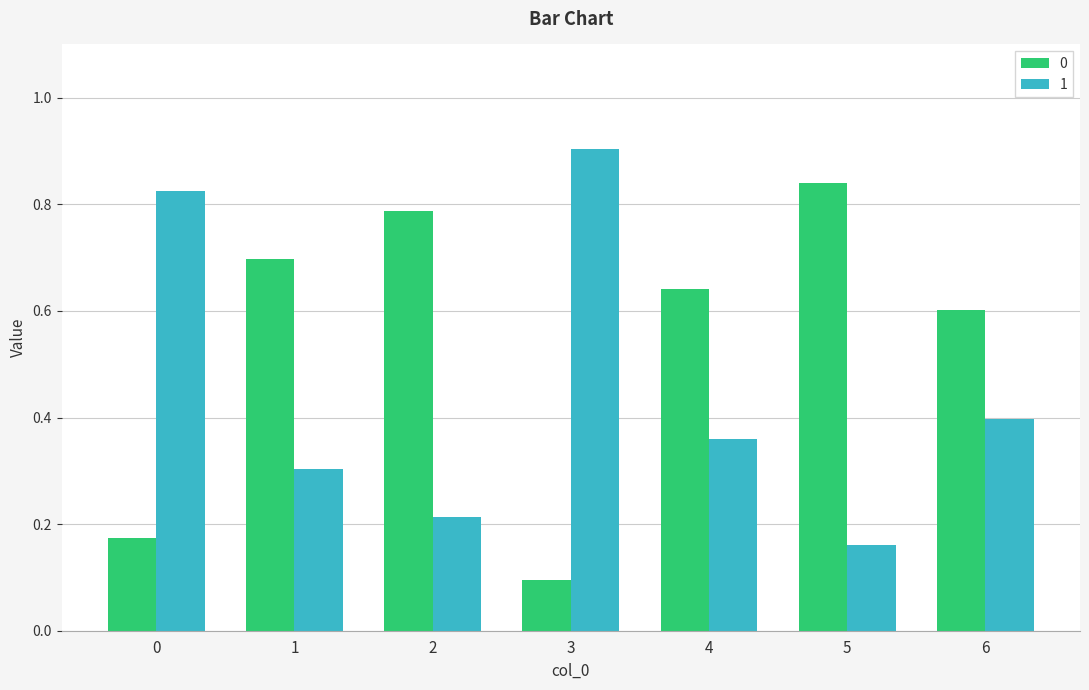

How many distinct data groups are displayed?

2